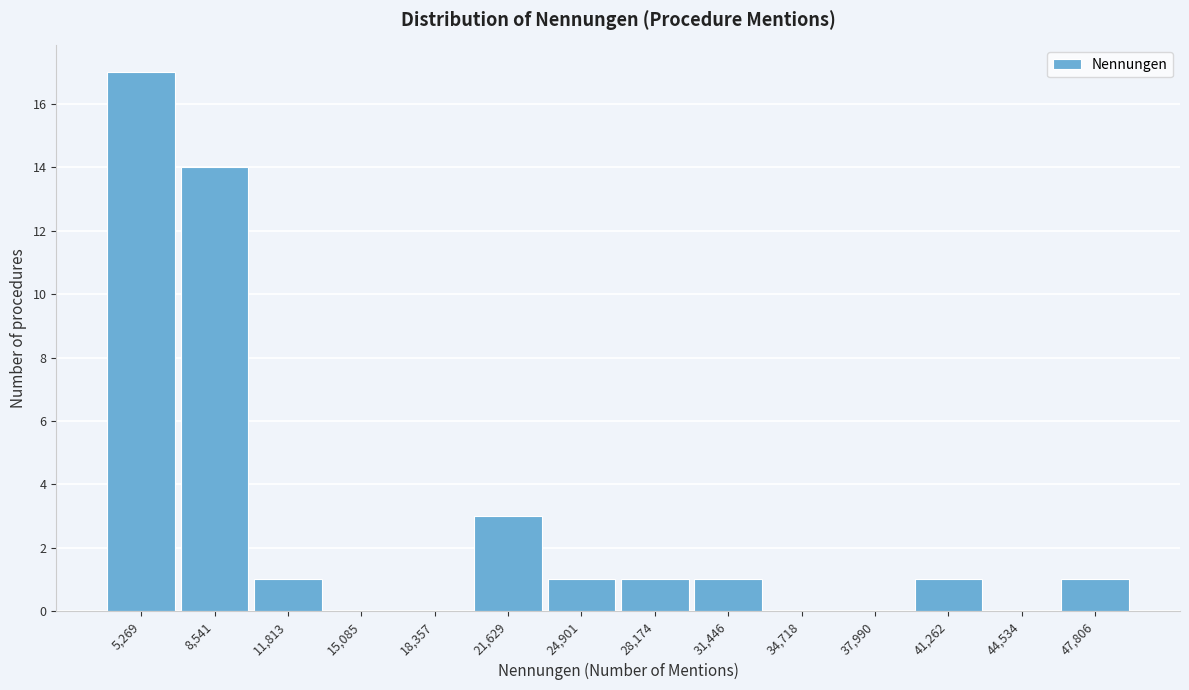

Reading right to left, extract all data points from this chart.

47,806=1	44,534=0	41,262=1	37,990=0	34,718=0	31,446=1	28,174=1	24,901=1	21,629=3	18,357=0	15,085=0	11,813=1	8,541=14	5,269=17